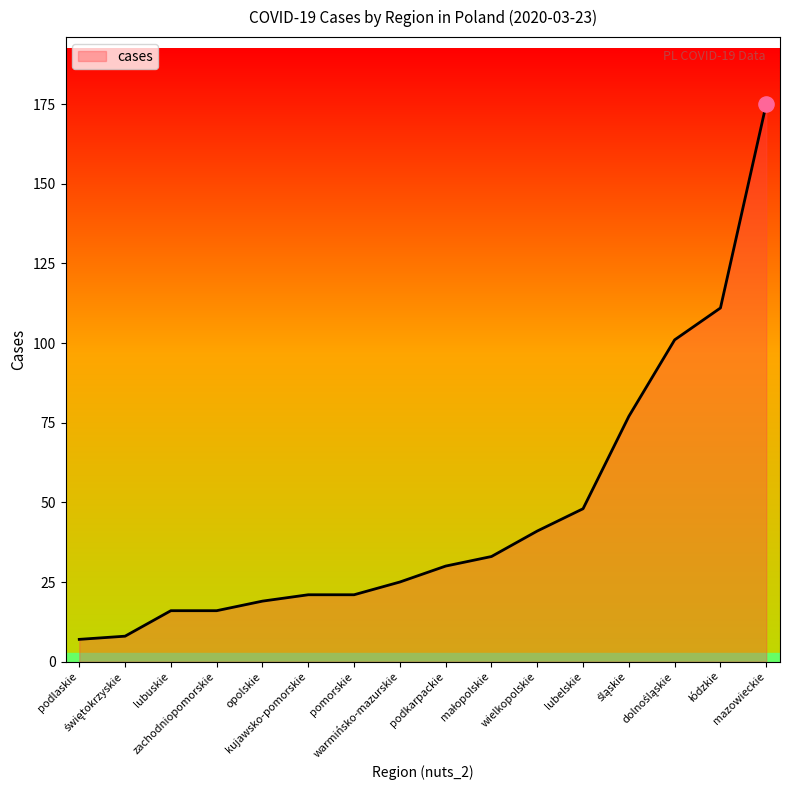

What is the minimum value shown in the chart?

7